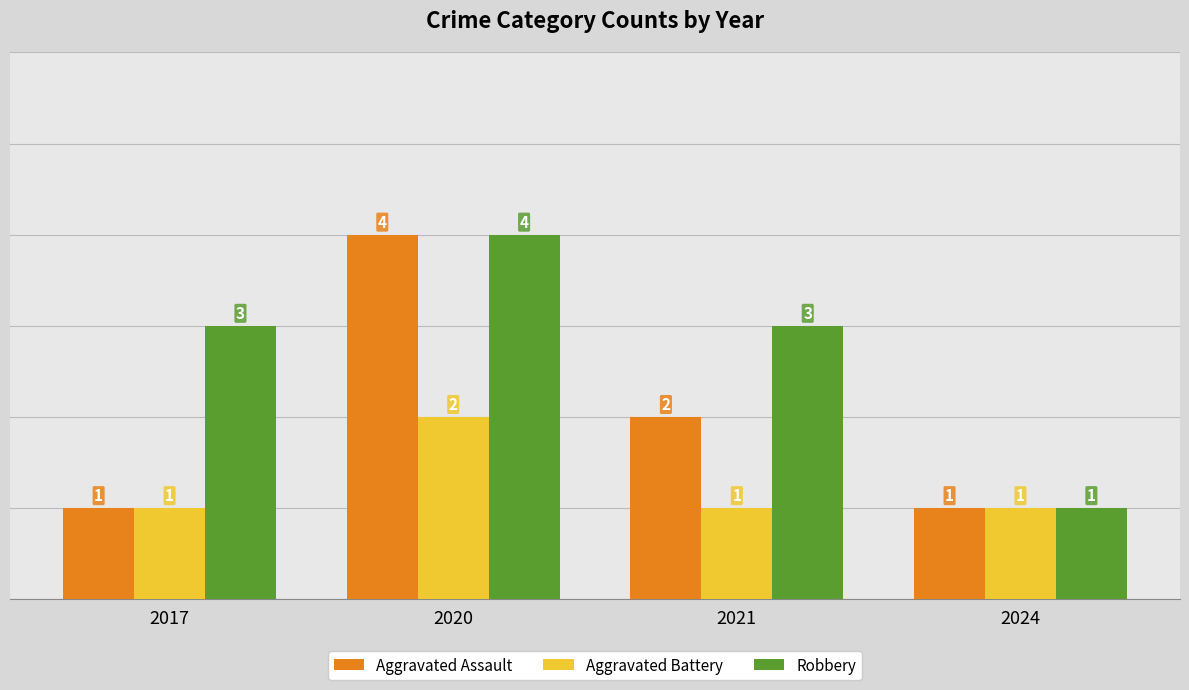

Which series changed the most between 2017 and 2024?

Robbery